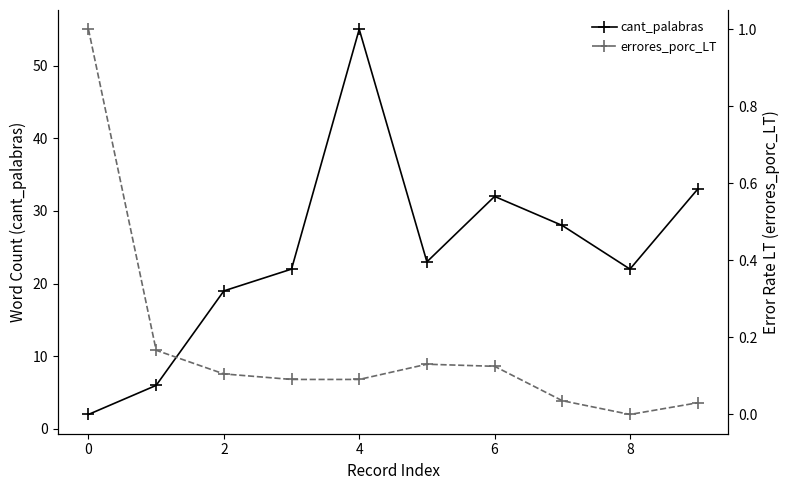

True or false: cant_palabras has more than 2 points higher than both neighbors.

False